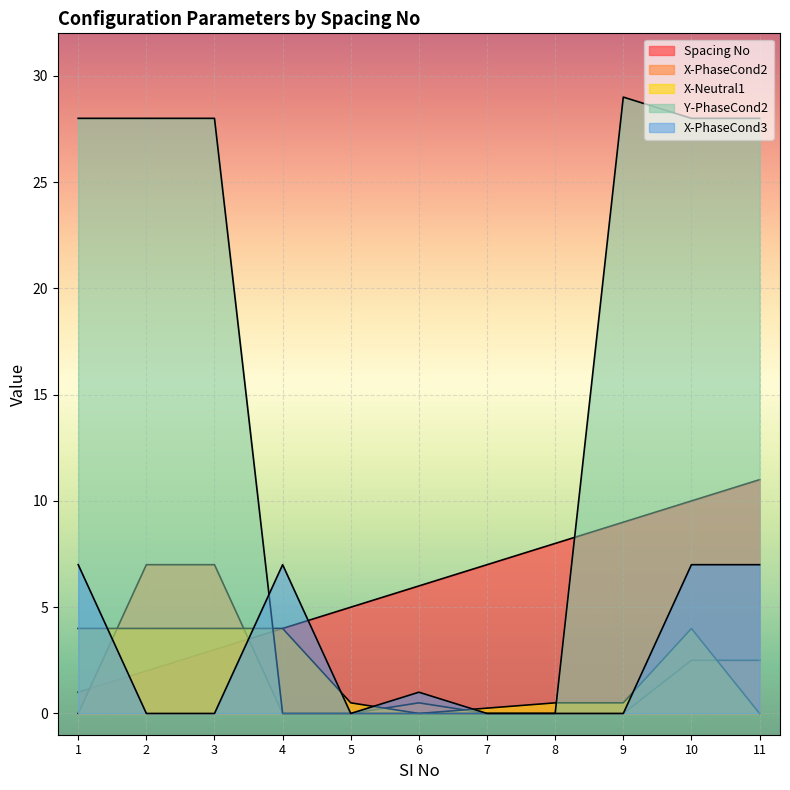

What is the total value across all series at 8?

8.5